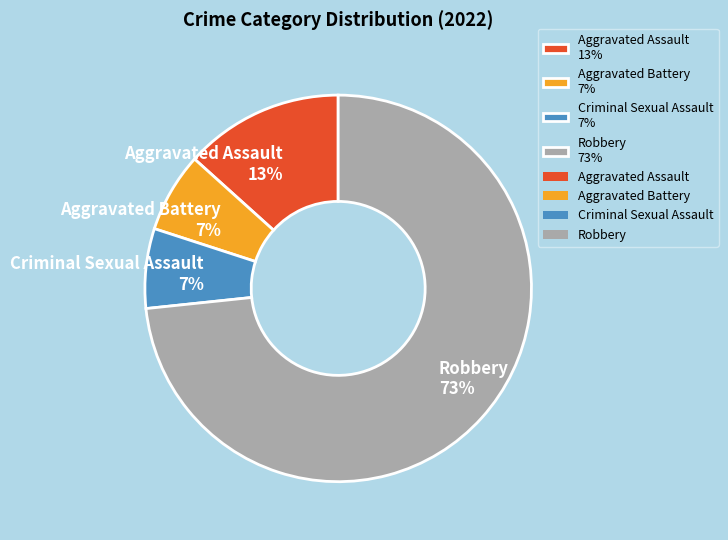

What is the largest slice in the pie chart?

Robbery